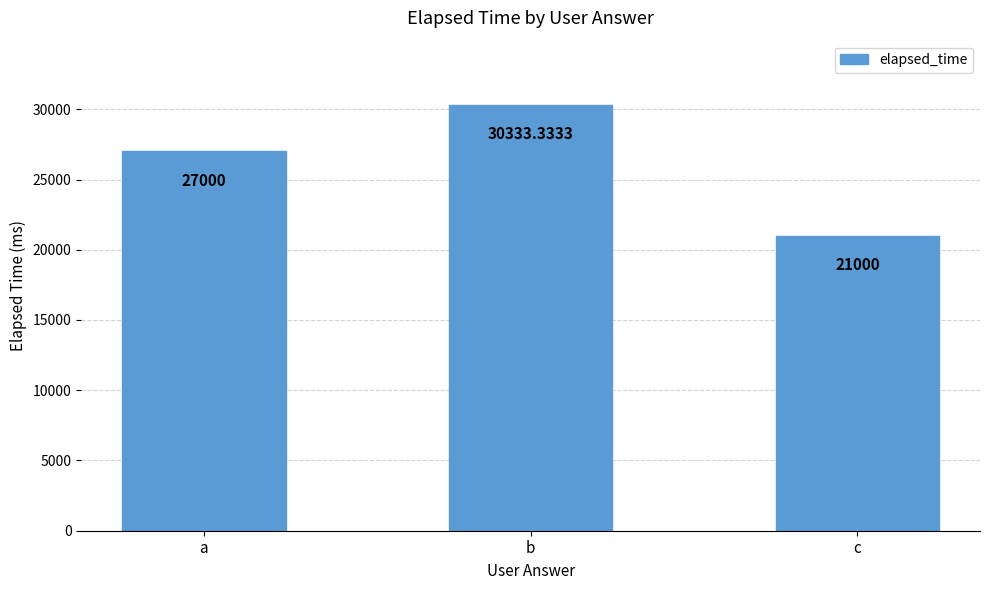

The chart shows a value of 30333.3 at b. True or false?

True